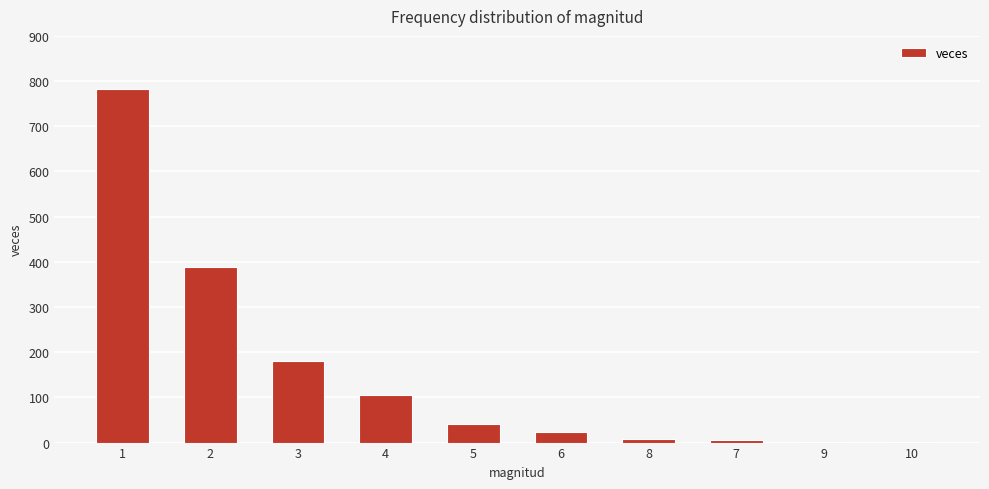

True or false: the data shows 105 at 4.

True